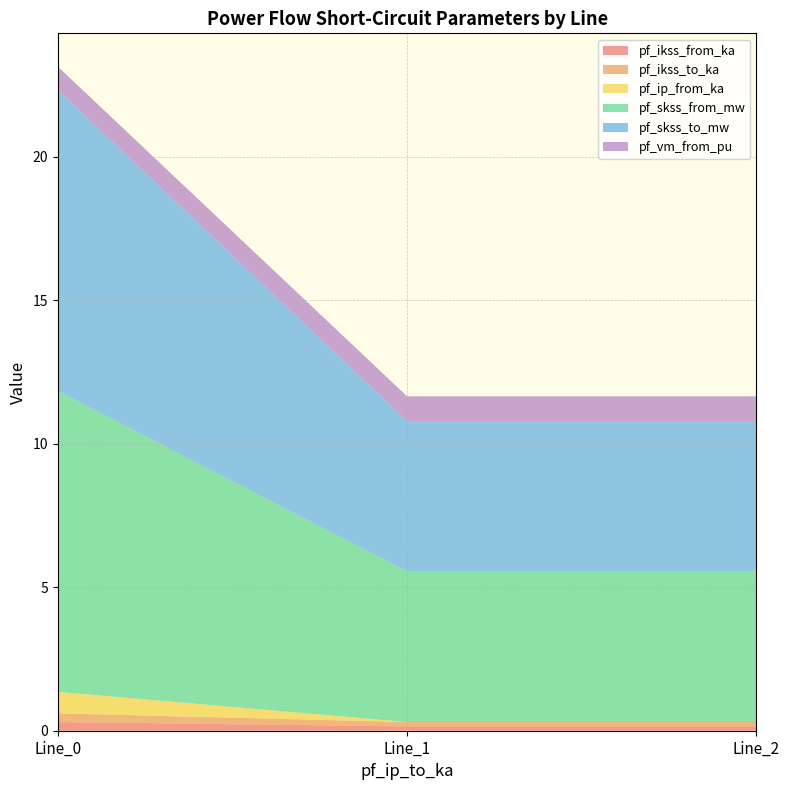

Reading left to right, extract all data points from this chart.

pf_ikss_from_ka: Line_0=0.3	Line_1=0.2	Line_2=0.2
pf_ikss_to_ka: Line_0=0.3	Line_1=0.2	Line_2=0.2
pf_ip_from_ka: Line_0=0.7	Line_1=0.0	Line_2=0.0
pf_skss_from_mw: Line_0=10.5	Line_1=5.2	Line_2=5.2
pf_skss_to_mw: Line_0=10.5	Line_1=5.2	Line_2=5.2
pf_vm_from_pu: Line_0=0.8	Line_1=0.9	Line_2=0.9